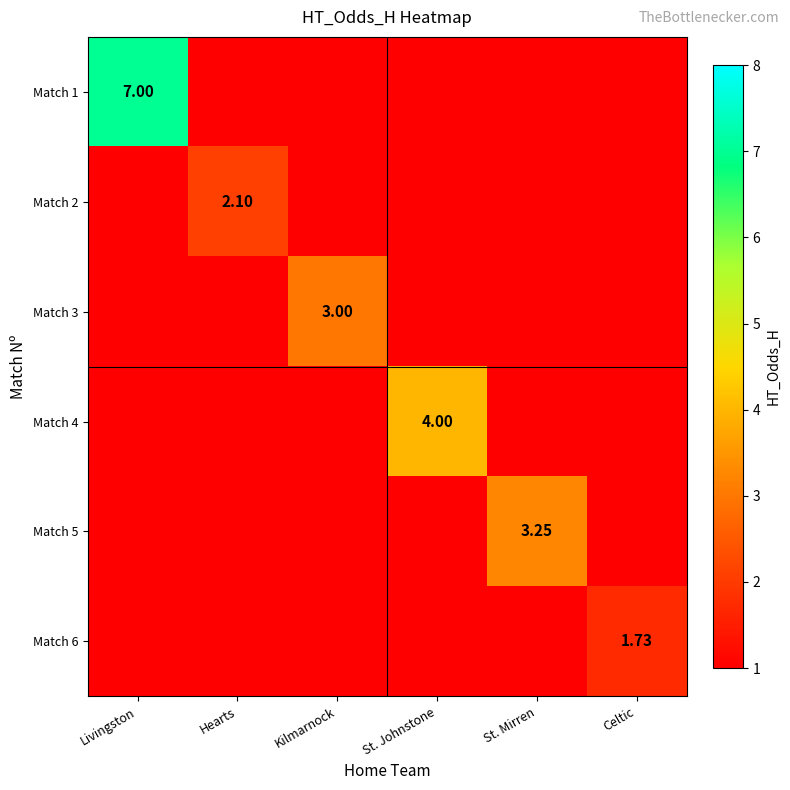

List the series in order of their peak value, highest first.

Match 1, Match 4, Match 5, Match 3, Match 2, Match 6